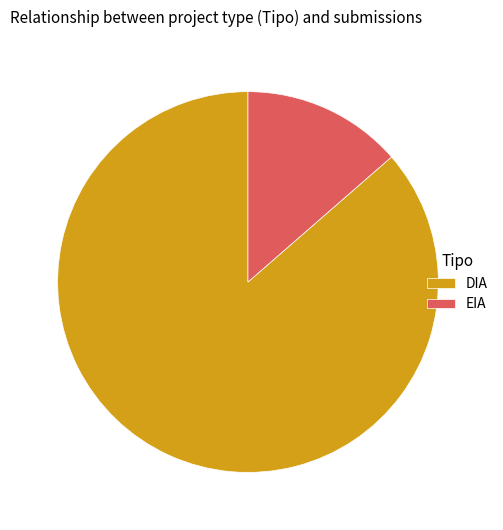

The DIA slice represents 86% of the pie. True or false?

True